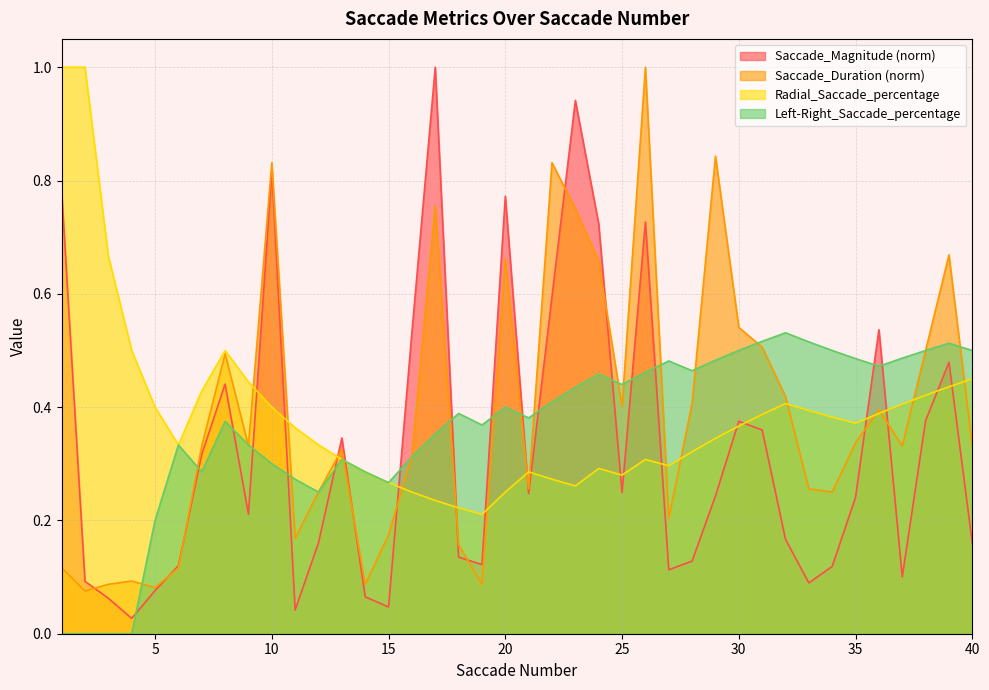

True or false: Saccade_Duration has a value of 0.8 at 23.

True